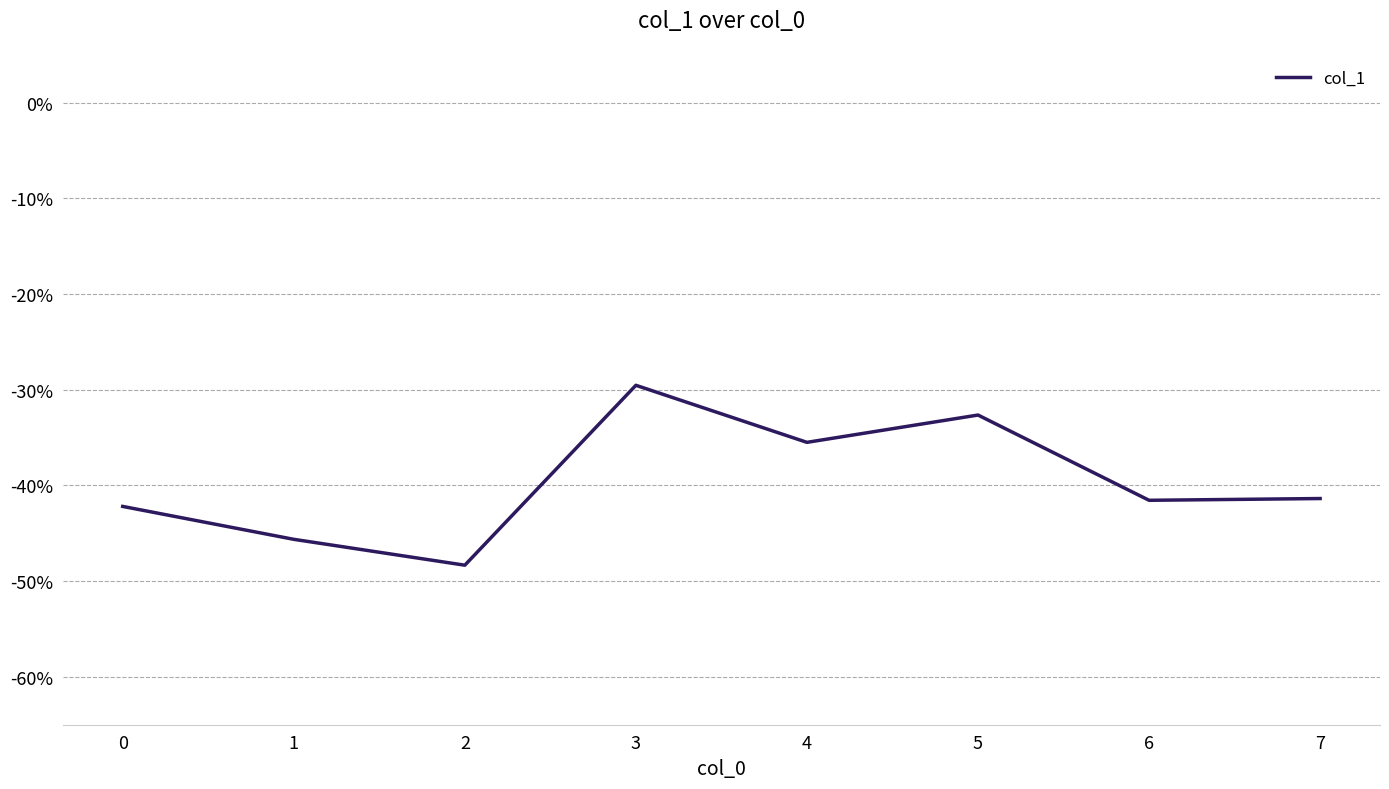

Is it true that the value at 7 is -0.4?

True